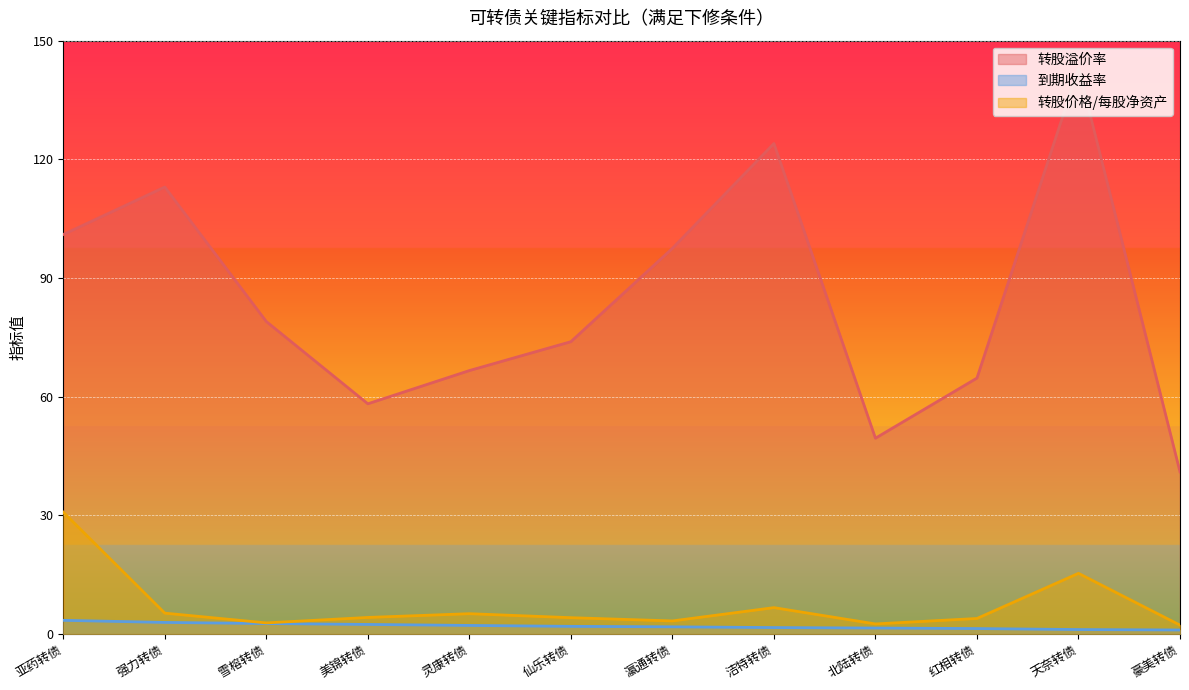

True or false: 到期收益率 and 转股溢价率 cross at least once.

False